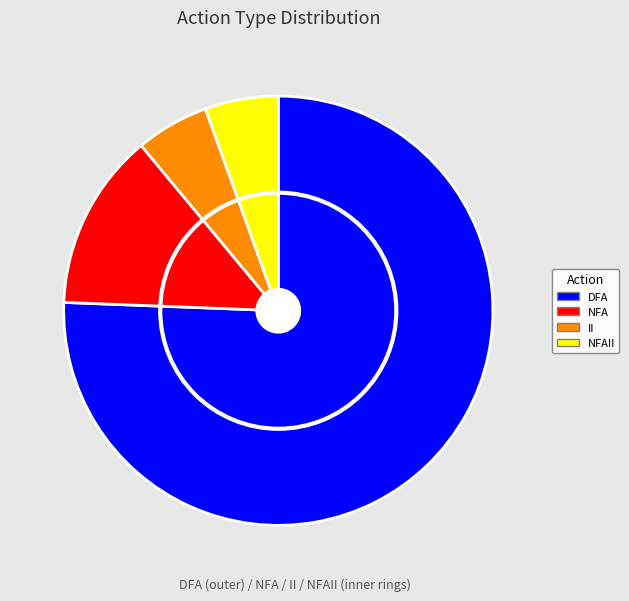

To the nearest percent, what percentage of the pie is DFA?

76%